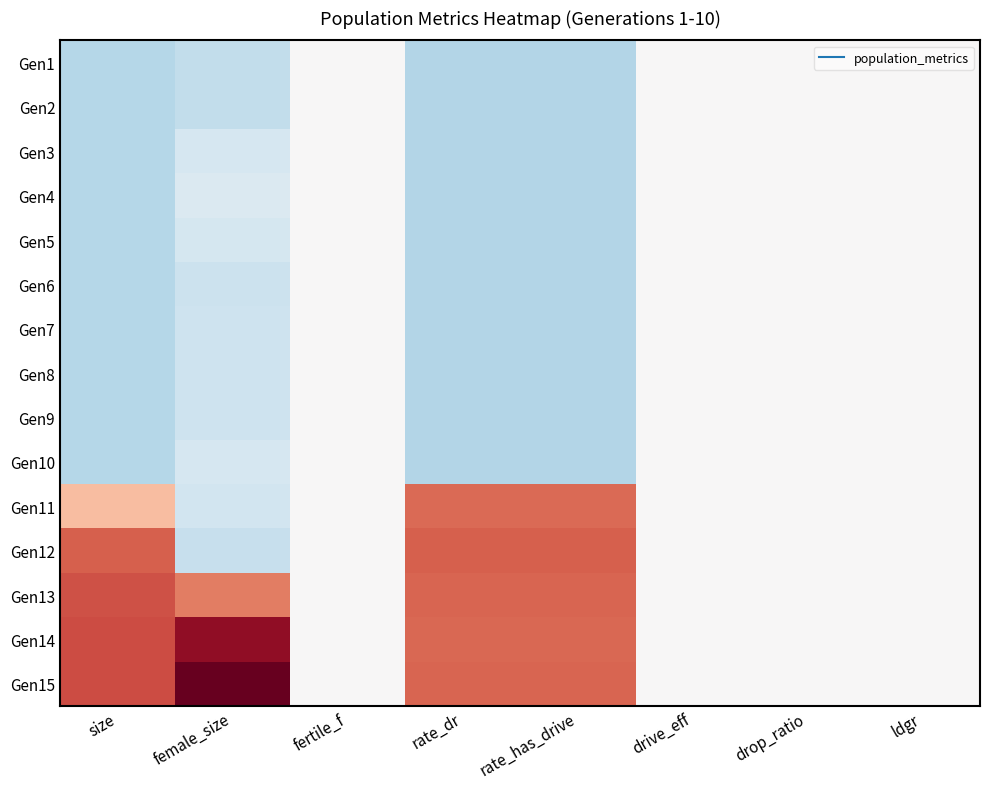

At rate_has_drive, list the series in order from largest to smallest.

Gen12, Gen15, Gen13, Gen14, Gen11, Gen1, Gen2, Gen3, Gen4, Gen5, Gen6, Gen7, Gen8, Gen9, Gen10